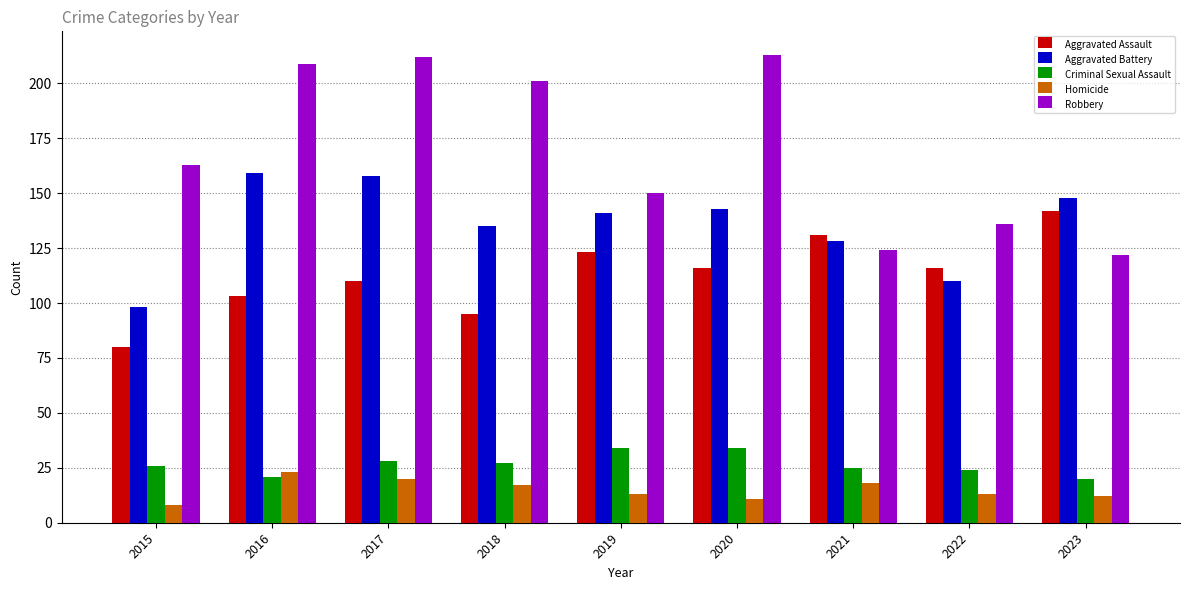

Is it true that Aggravated Battery equals 128 at 2021?

True